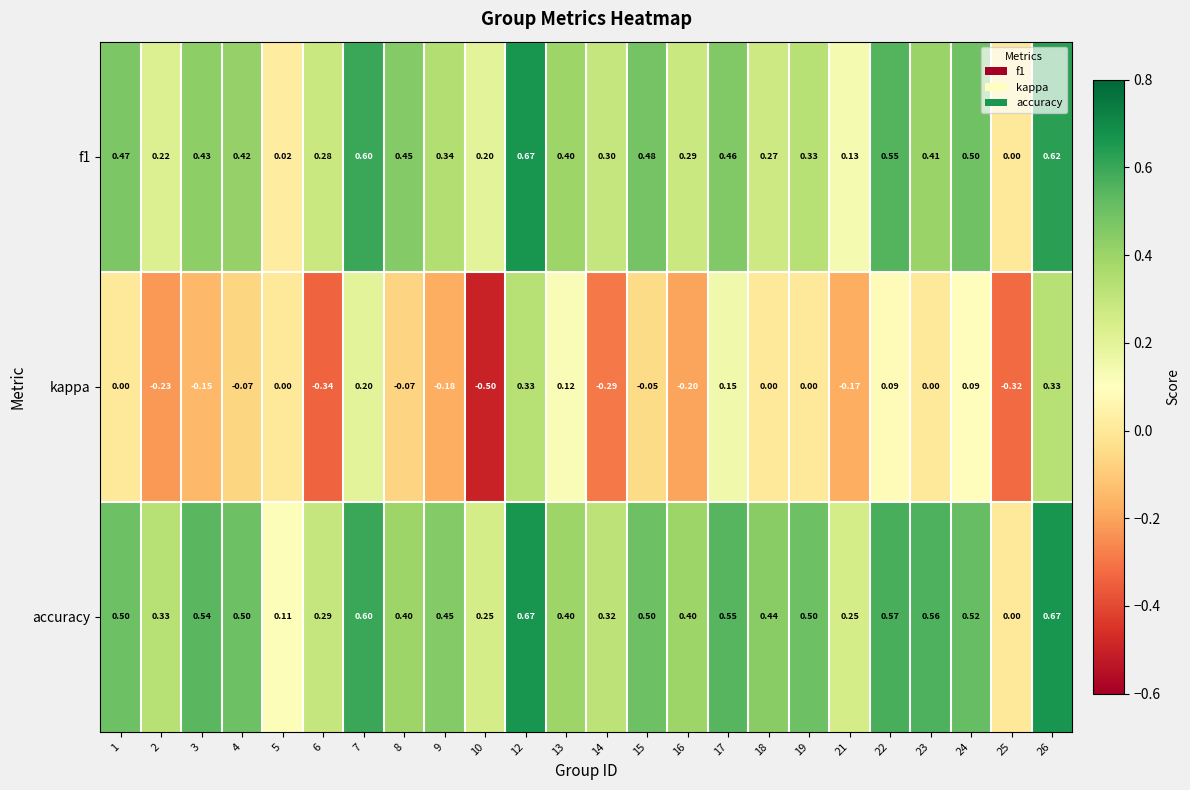

Is the value of kappa at 4 greater than the value of f1 at 10?

No